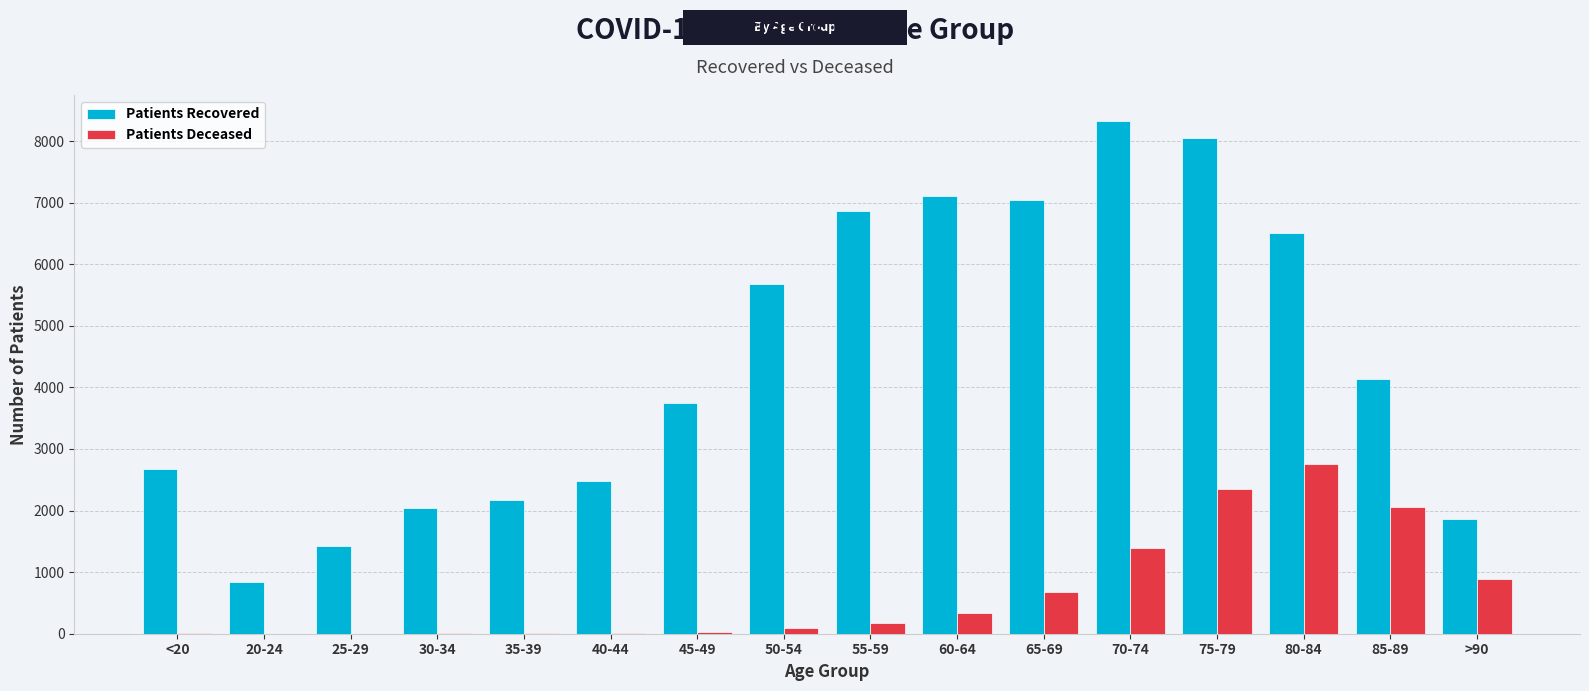

Where is Patients Recovered nearest to the value 4586?

85-89